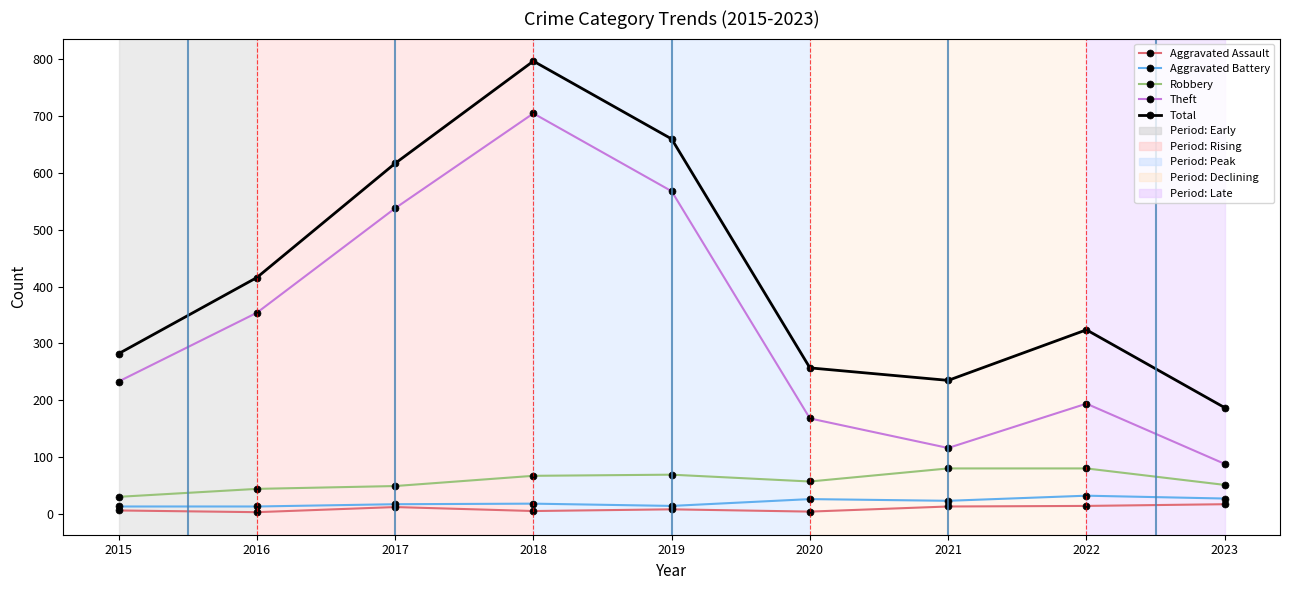

Which series has the largest total across all categories?

Total